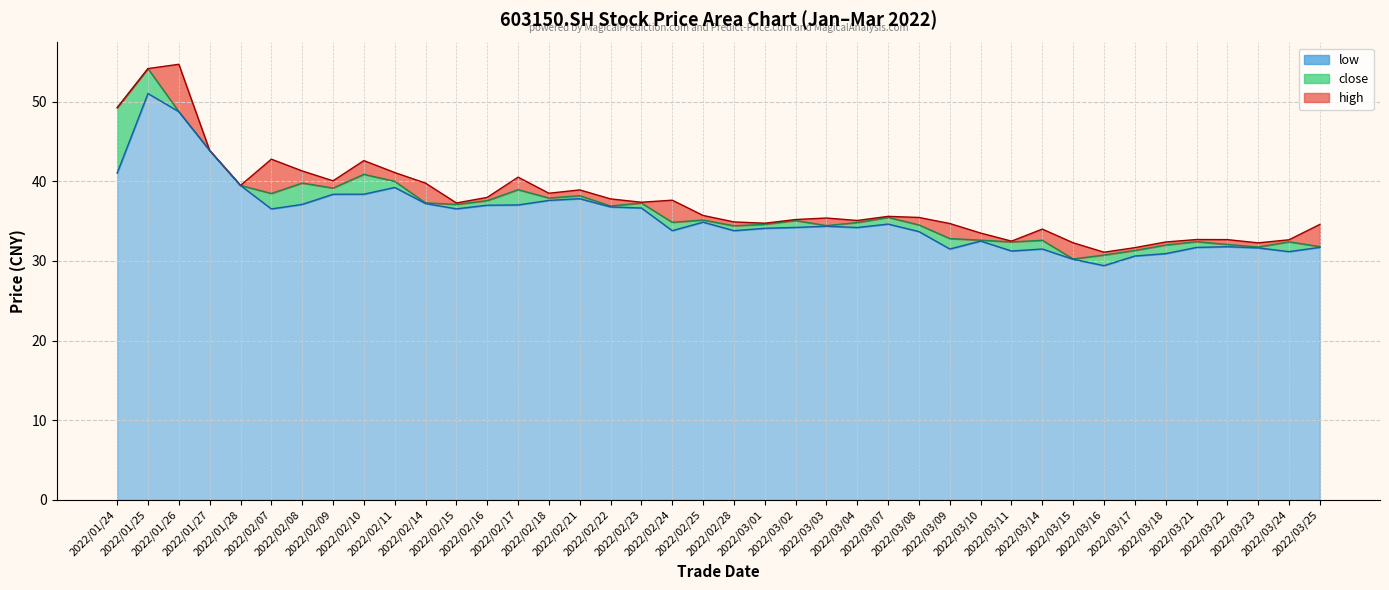

What are all the series names shown in the legend?

close, high, low